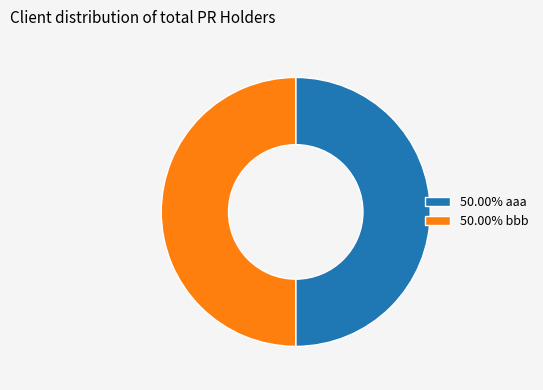

Do 50.00% aaa and 50.00% bbb together represent more than half of the pie?

Yes